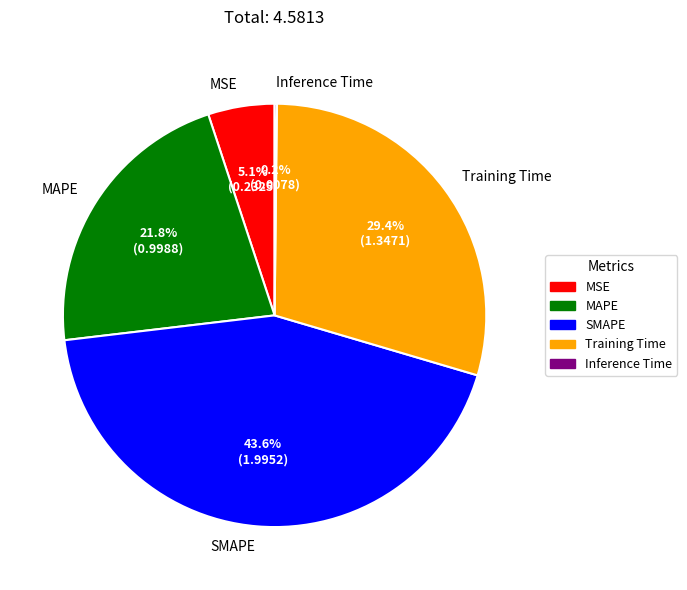

Do MSE and MAPE together represent more than half of the pie?

No